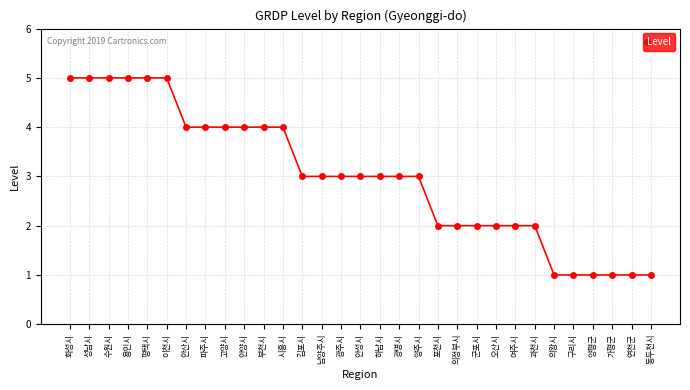

How many values are between 2 and 4?

19